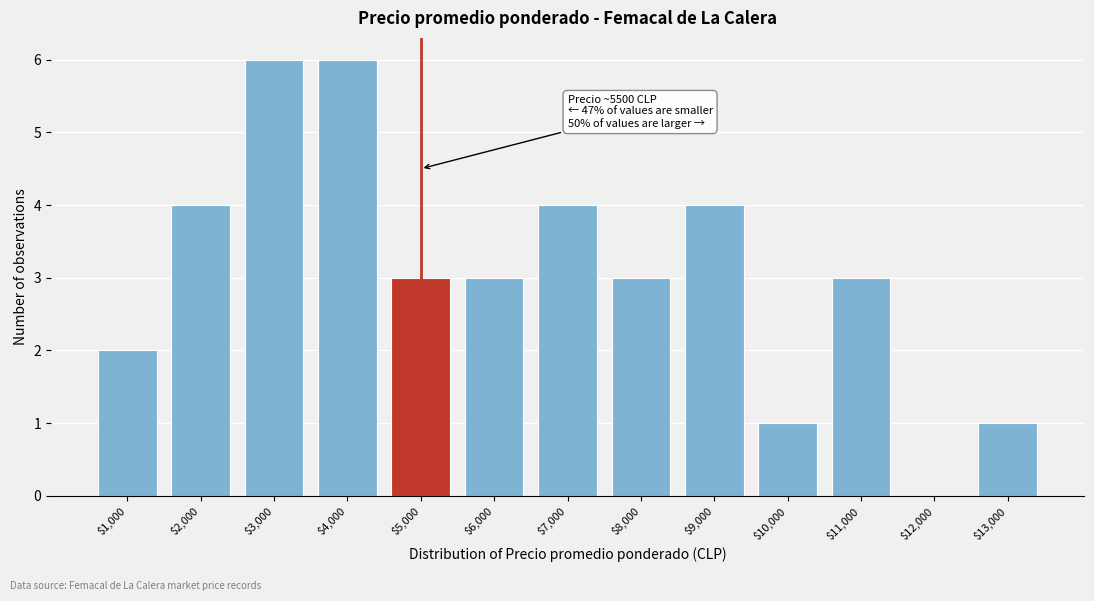

What is the sum of all values?

40